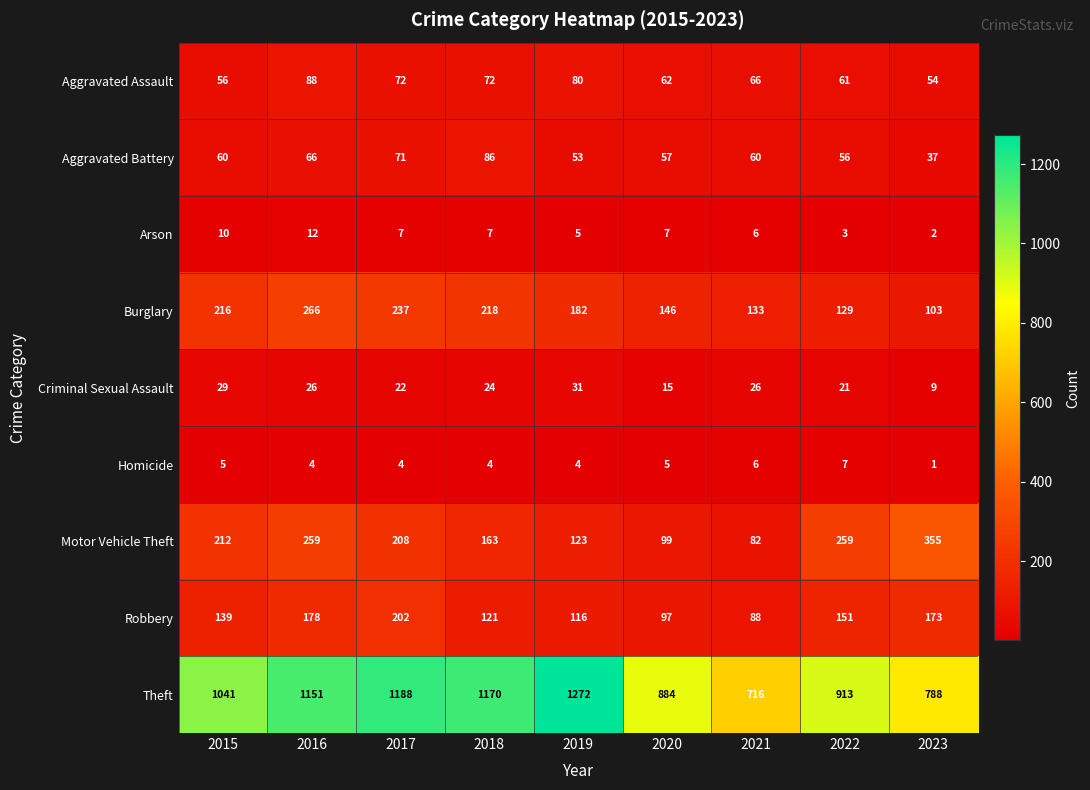

At how many categories does at least one series exceed 1119?

4